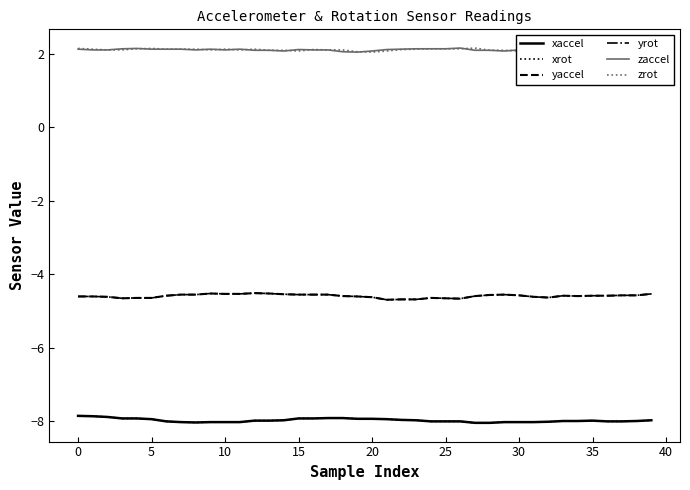

Where is yrot nearest to the value -4?

12